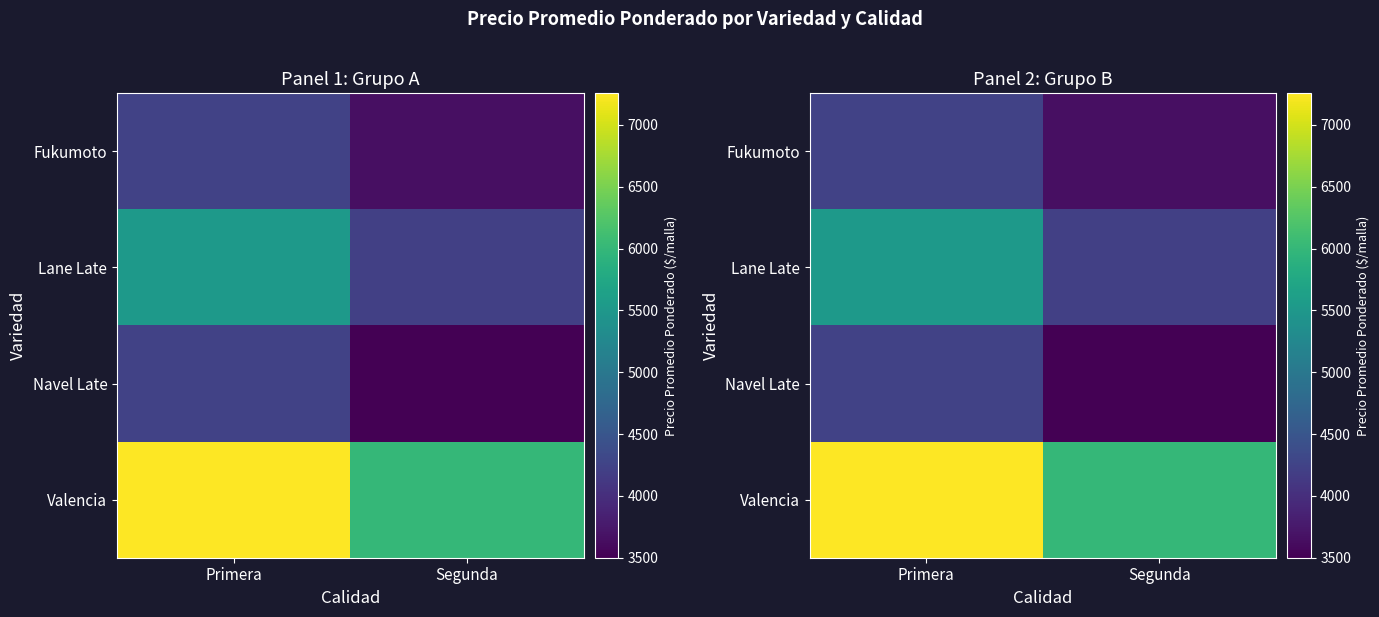

What is the smallest value displayed?

3500